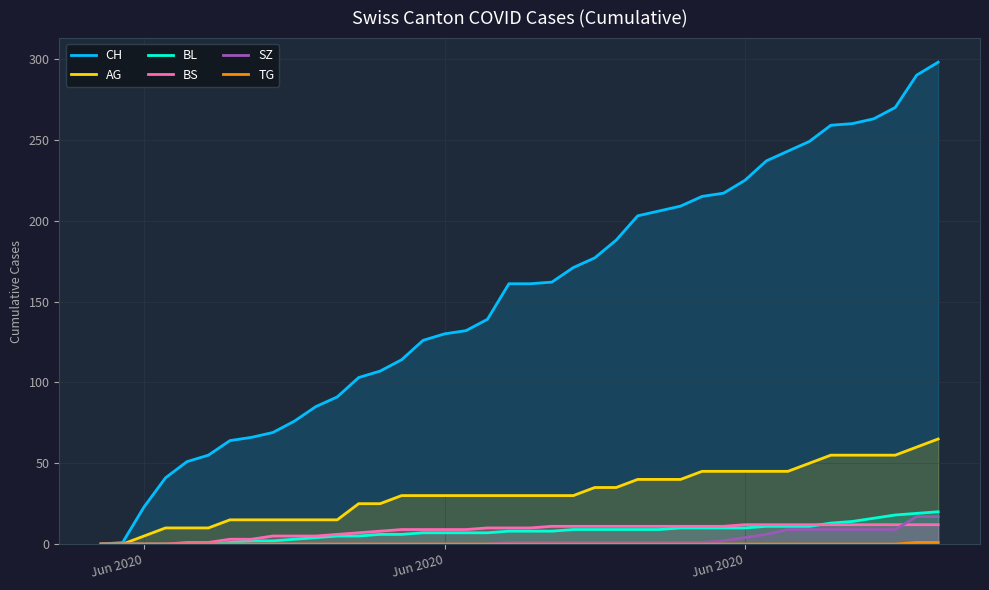

What is the greatest value displayed?

298